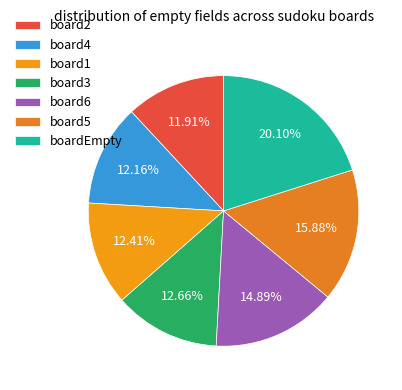

How many segments does this pie chart have?

7